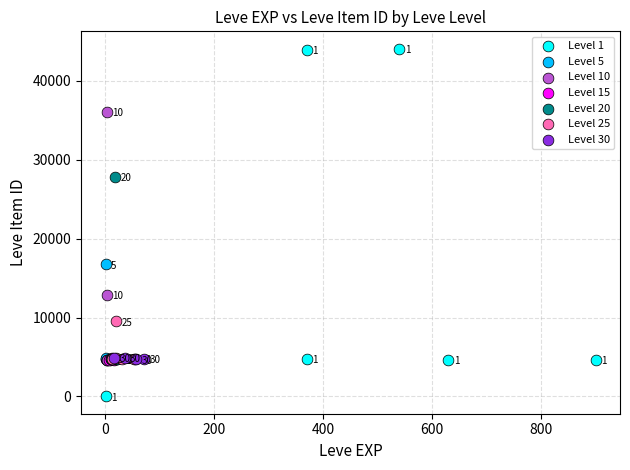

Which series contains the lowest Y value?

Level 1